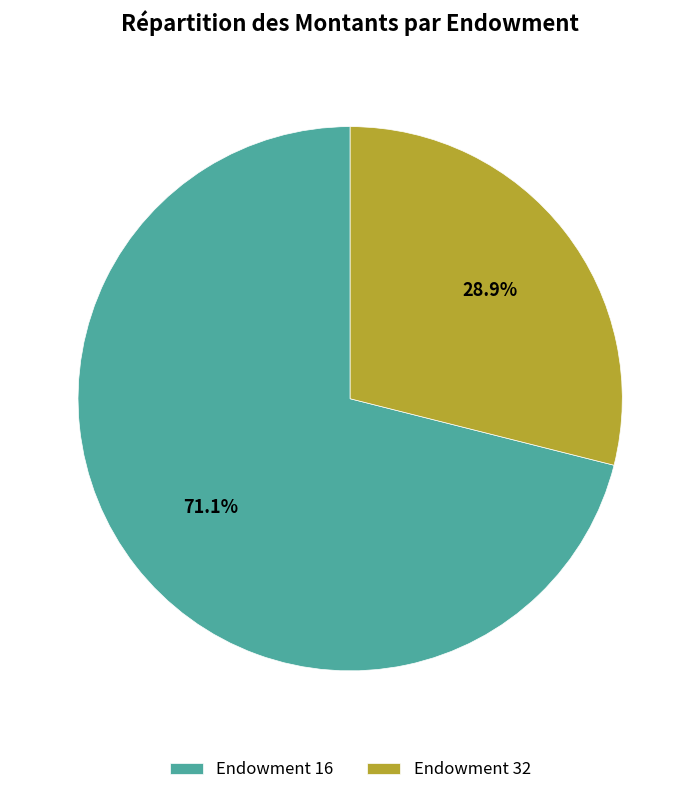

Is the sum of Endowment 16 and Endowment 32 greater than half?

Yes